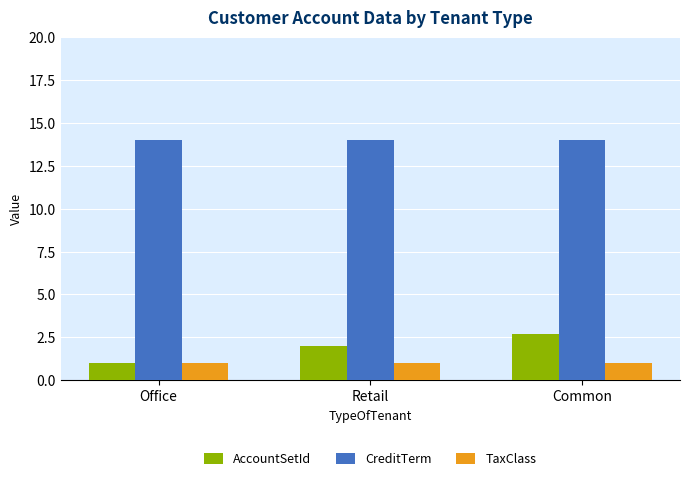

Is the value of TaxClass at Retail greater than the value of AccountSetId at Retail?

No